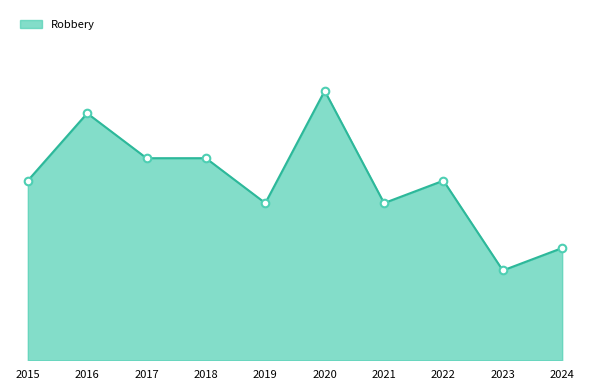

Is this an area chart (filled region under the line)?

Yes